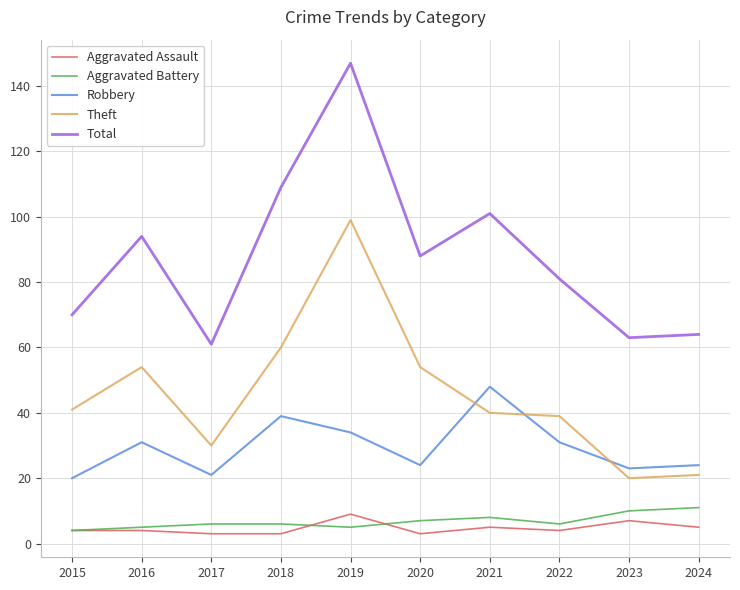

At which category is the sum across all series the highest?

2019